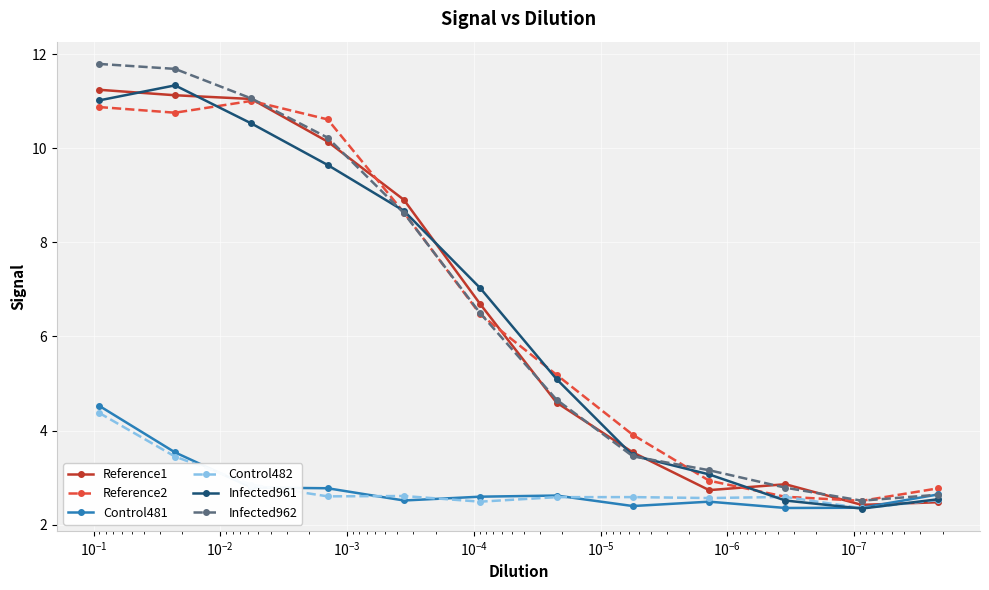

True or false: Reference2 and Infected961 intersect in this chart.

True